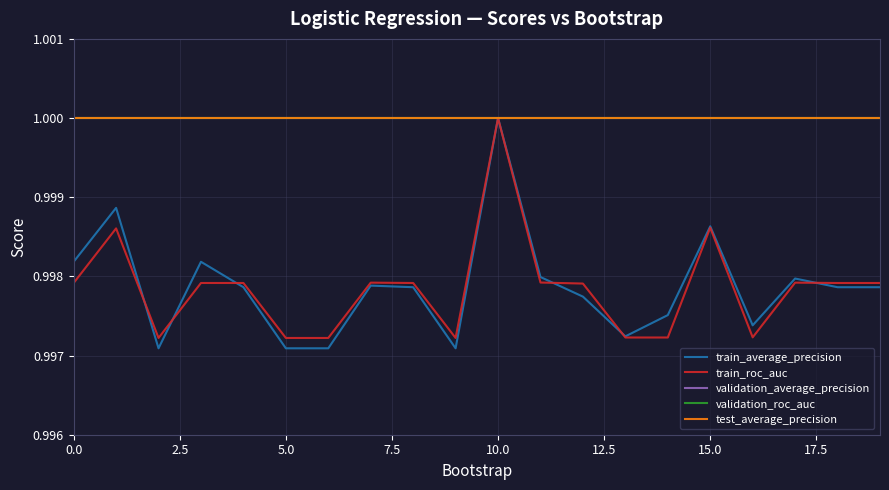

Reading right to left, extract all data points from this chart.

train_average_precision: 1.0	1.0	1.0	1.0	1.0	1.0	1.0	1.0	1.0	1.0	1.0	1.0	1.0	1.0	1.0	1.0	1.0	1.0	1.0	1.0
train_roc_auc: 1.0	1.0	1.0	1.0	1.0	1.0	1.0	1.0	1.0	1.0	1.0	1.0	1.0	1.0	1.0	1.0	1.0	1.0	1.0	1.0
validation_average_precision: 1.0	1.0	1.0	1.0	1.0	1.0	1.0	1.0	1.0	1.0	1.0	1.0	1.0	1.0	1.0	1.0	1.0	1.0	1.0	1.0
validation_roc_auc: 1.0	1.0	1.0	1.0	1.0	1.0	1.0	1.0	1.0	1.0	1.0	1.0	1.0	1.0	1.0	1.0	1.0	1.0	1.0	1.0
test_average_precision: 1.0	1.0	1.0	1.0	1.0	1.0	1.0	1.0	1.0	1.0	1.0	1.0	1.0	1.0	1.0	1.0	1.0	1.0	1.0	1.0